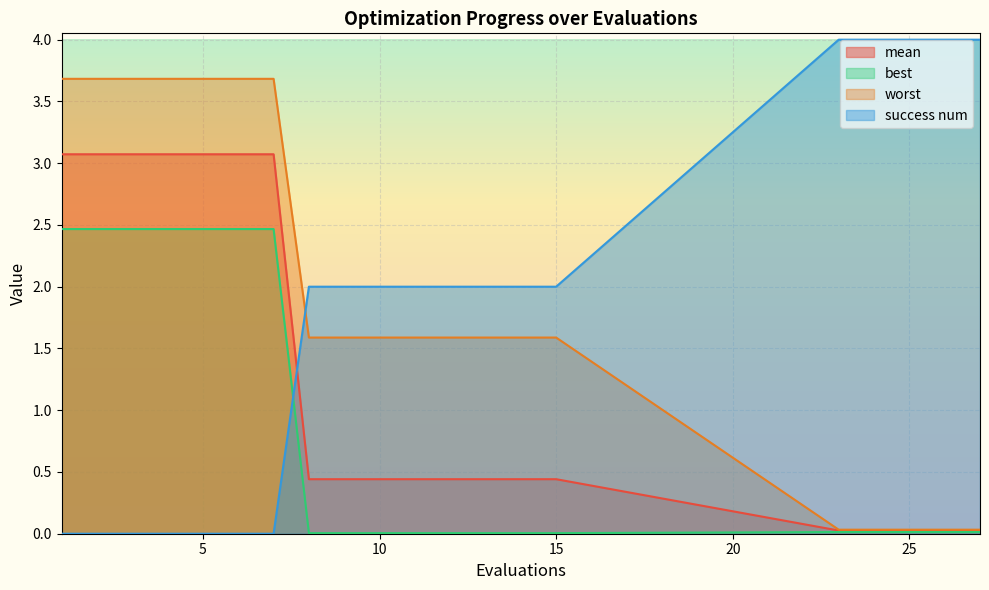

True or false: best and mean intersect in this chart.

False